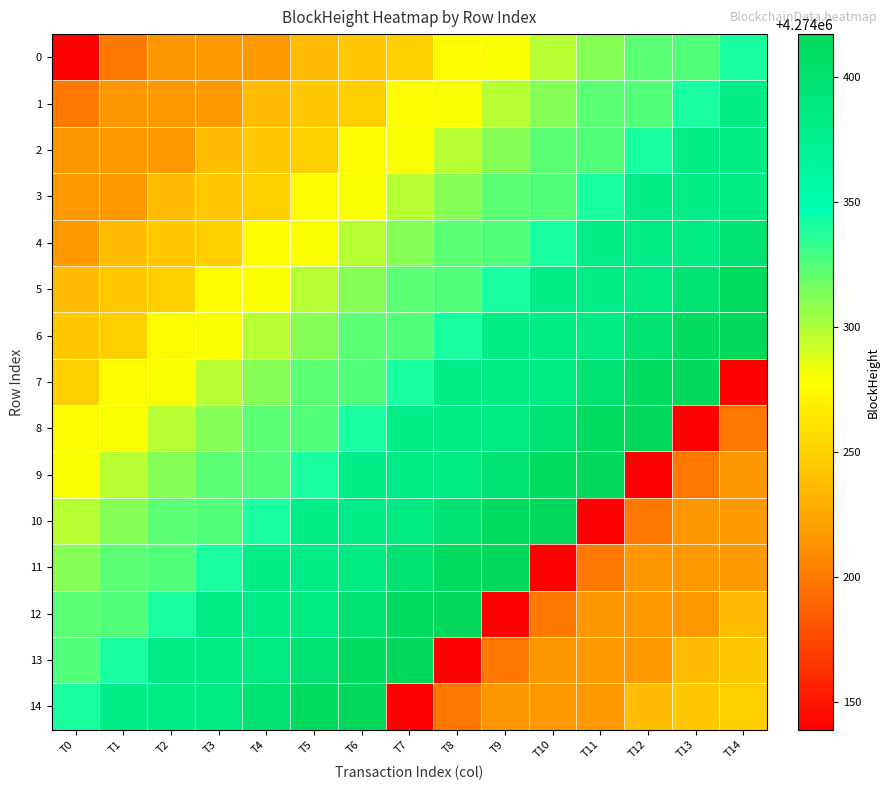

Reading left to right, what are all the values shown in this chart?

0: T0=4274139	T1=4274199	T2=4274216	T3=4274217	T4=4274217	T5=4274238	T6=4274245	T7=4274249	T8=4274277	T9=4274279	T10=4274298	T11=4274311	T12=4274323	T13=4274325	T14=4274340
1: T0=4274199	T1=4274216	T2=4274217	T3=4274217	T4=4274238	T5=4274245	T6=4274249	T7=4274277	T8=4274279	T9=4274298	T10=4274311	T11=4274323	T12=4274325	T13=4274340	T14=4274381
2: T0=4274216	T1=4274217	T2=4274217	T3=4274238	T4=4274245	T5=4274249	T6=4274277	T7=4274279	T8=4274298	T9=4274311	T10=4274323	T11=4274325	T12=4274340	T13=4274381	T14=4274381
3: T0=4274217	T1=4274217	T2=4274238	T3=4274245	T4=4274249	T5=4274277	T6=4274279	T7=4274298	T8=4274311	T9=4274323	T10=4274325	T11=4274340	T12=4274381	T13=4274381	T14=4274384
4: T0=4274217	T1=4274238	T2=4274245	T3=4274249	T4=4274277	T5=4274279	T6=4274298	T7=4274311	T8=4274323	T9=4274325	T10=4274340	T11=4274381	T12=4274381	T13=4274384	T14=4274397
5: T0=4274238	T1=4274245	T2=4274249	T3=4274277	T4=4274279	T5=4274298	T6=4274311	T7=4274323	T8=4274325	T9=4274340	T10=4274381	T11=4274381	T12=4274384	T13=4274397	T14=4274411
6: T0=4274245	T1=4274249	T2=4274277	T3=4274279	T4=4274298	T5=4274311	T6=4274323	T7=4274325	T8=4274340	T9=4274381	T10=4274381	T11=4274384	T12=4274397	T13=4274411	T14=4274417
7: T0=4274249	T1=4274277	T2=4274279	T3=4274298	T4=4274311	T5=4274323	T6=4274325	T7=4274340	T8=4274381	T9=4274381	T10=4274384	T11=4274397	T12=4274411	T13=4274417	T14=4274139
8: T0=4274277	T1=4274279	T2=4274298	T3=4274311	T4=4274323	T5=4274325	T6=4274340	T7=4274381	T8=4274381	T9=4274384	T10=4274397	T11=4274411	T12=4274417	T13=4274139	T14=4274199
9: T0=4274279	T1=4274298	T2=4274311	T3=4274323	T4=4274325	T5=4274340	T6=4274381	T7=4274381	T8=4274384	T9=4274397	T10=4274411	T11=4274417	T12=4274139	T13=4274199	T14=4274216
10: T0=4274298	T1=4274311	T2=4274323	T3=4274325	T4=4274340	T5=4274381	T6=4274381	T7=4274384	T8=4274397	T9=4274411	T10=4274417	T11=4274139	T12=4274199	T13=4274216	T14=4274217
11: T0=4274311	T1=4274323	T2=4274325	T3=4274340	T4=4274381	T5=4274381	T6=4274384	T7=4274397	T8=4274411	T9=4274417	T10=4274139	T11=4274199	T12=4274216	T13=4274217	T14=4274217
12: T0=4274323	T1=4274325	T2=4274340	T3=4274381	T4=4274381	T5=4274384	T6=4274397	T7=4274411	T8=4274417	T9=4274139	T10=4274199	T11=4274216	T12=4274217	T13=4274217	T14=4274238
13: T0=4274325	T1=4274340	T2=4274381	T3=4274381	T4=4274384	T5=4274397	T6=4274411	T7=4274417	T8=4274139	T9=4274199	T10=4274216	T11=4274217	T12=4274217	T13=4274238	T14=4274245
14: T0=4274340	T1=4274381	T2=4274381	T3=4274384	T4=4274397	T5=4274411	T6=4274417	T7=4274139	T8=4274199	T9=4274216	T10=4274217	T11=4274217	T12=4274238	T13=4274245	T14=4274249